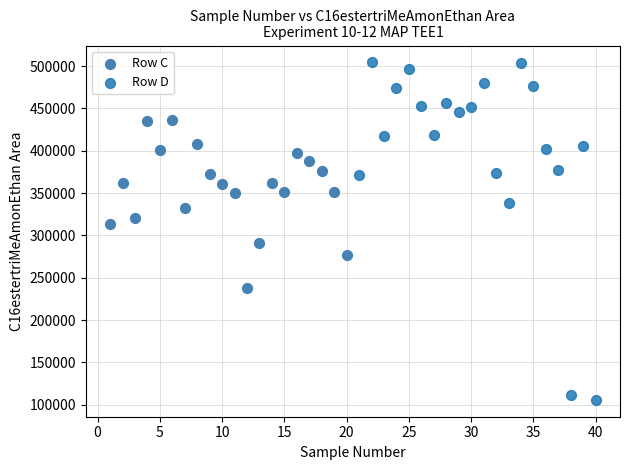

Which series contains the lowest Y value?

Row D